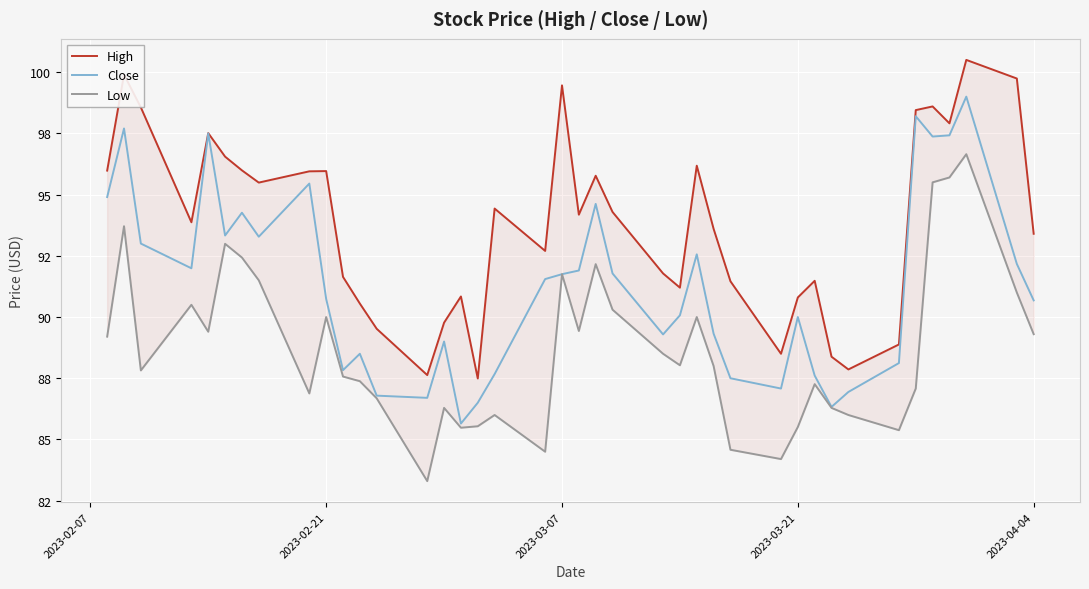

What position from the left is 2023-02-21?

2